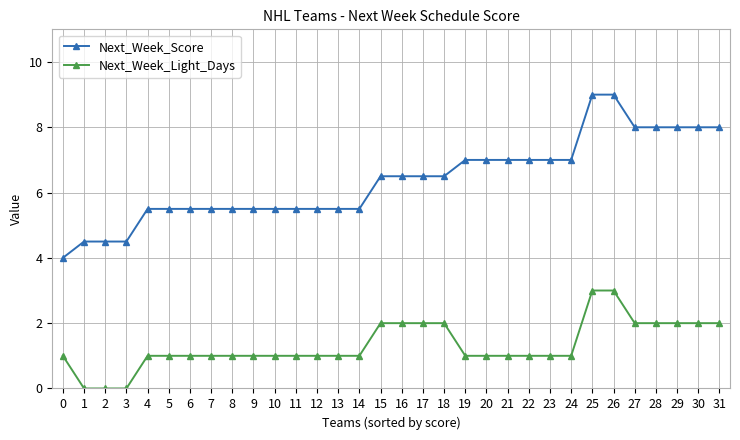

How many lines are shown in the chart?

2